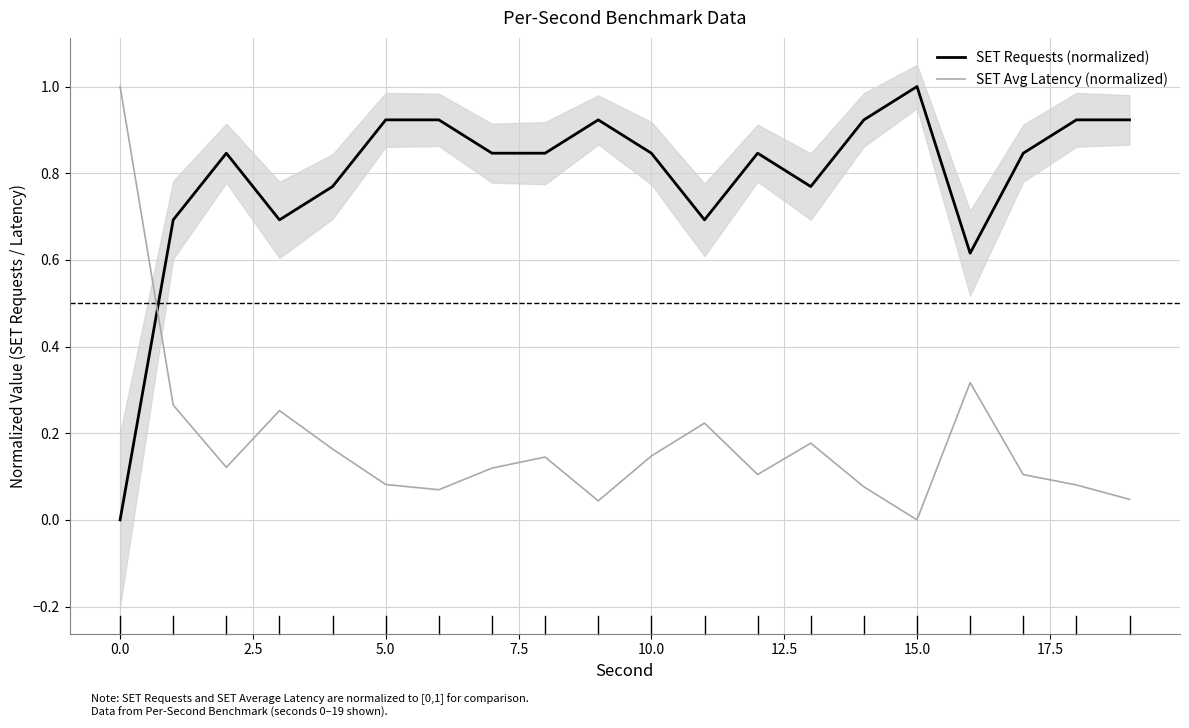

At which label does SET Avg Latency (normalized) reach its minimum?

15.0